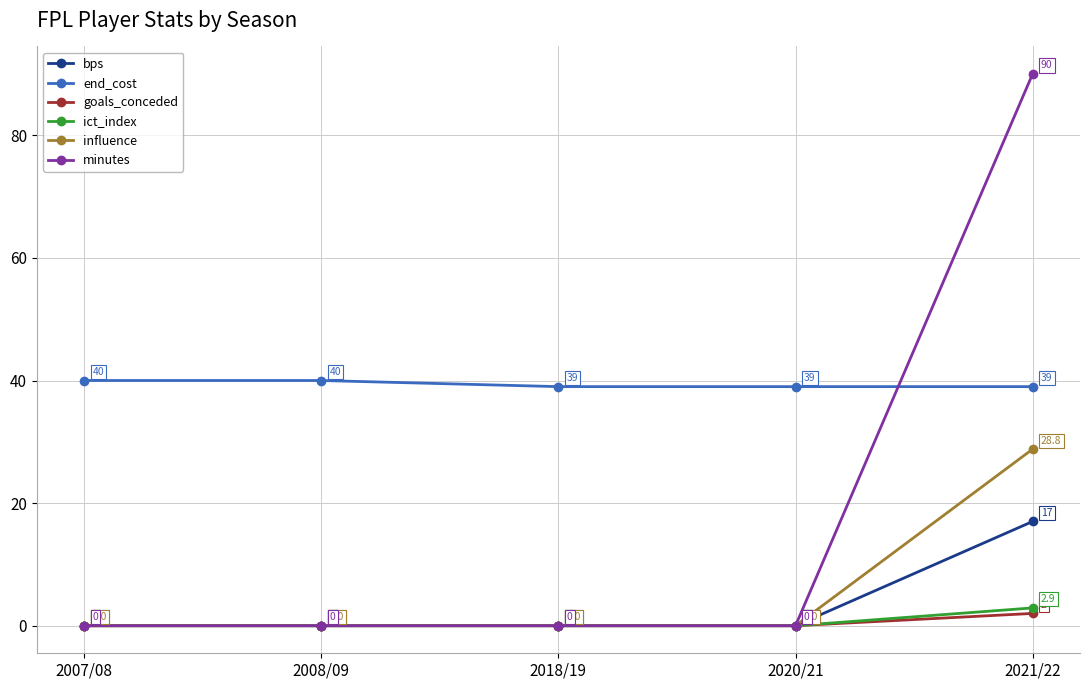

What is the total value across all series at 2008/09?

40.0